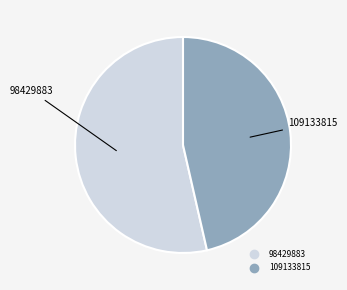

How many slices are in this pie chart?

2